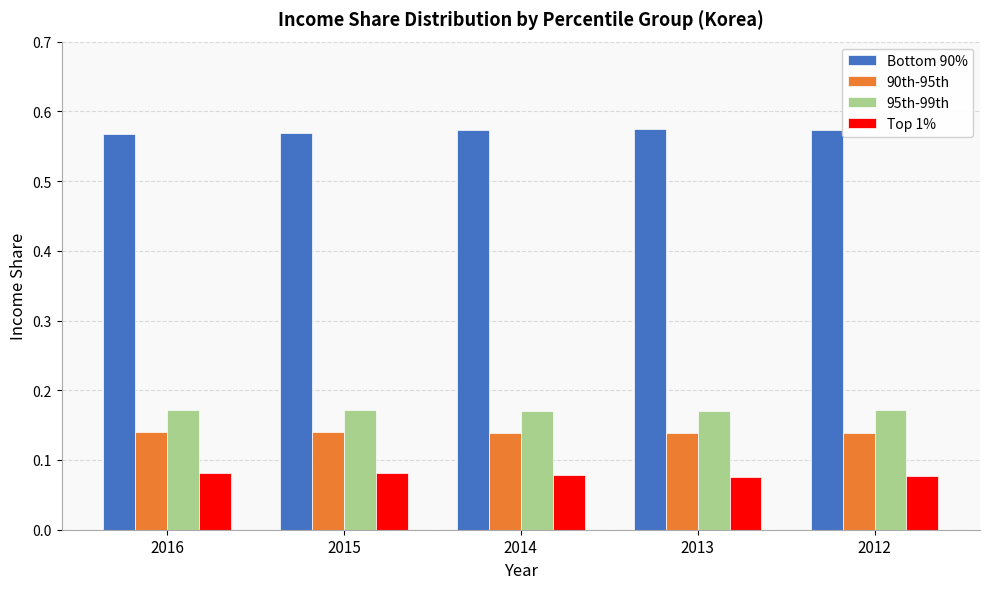

What is the total value across all series at 2014?

1.0